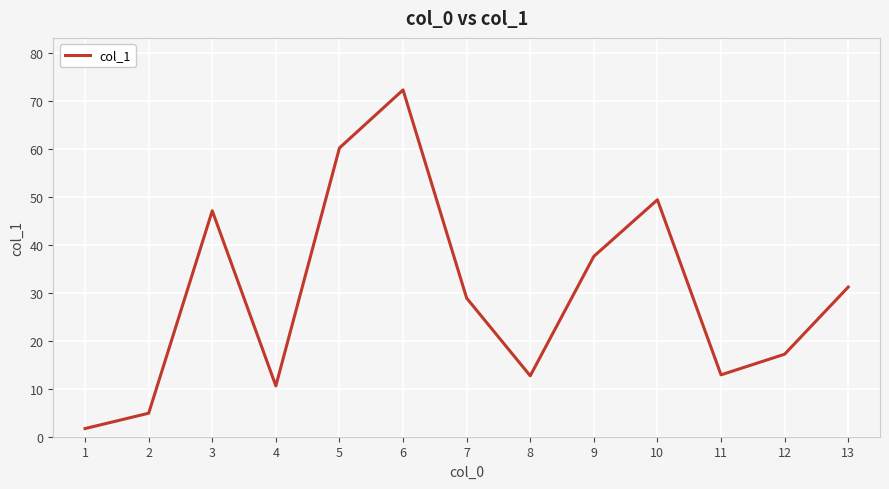

What is the difference between the values at 4 and 7?

18.3